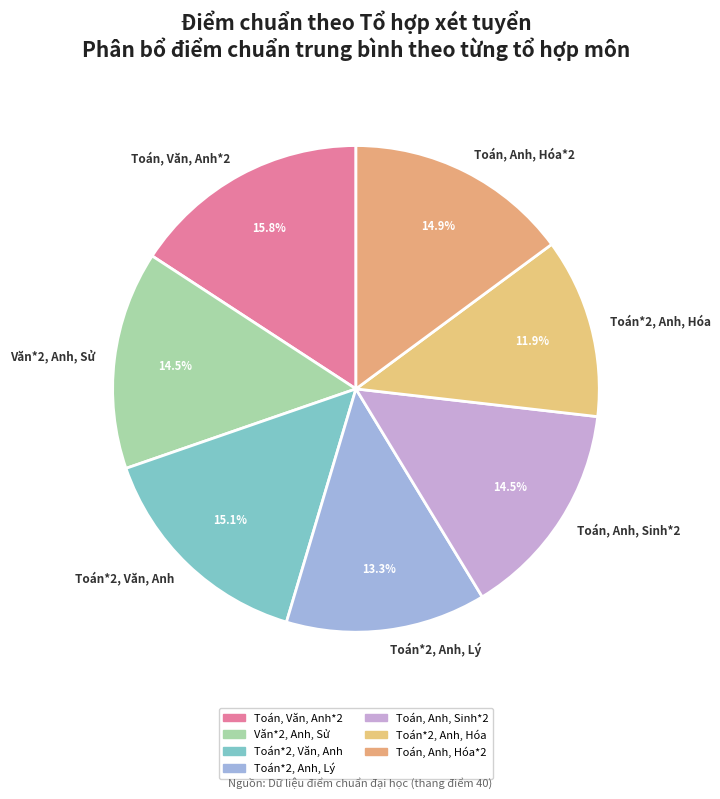

The Toán, Anh, Sinh*2 slice represents 4% of the pie. True or false?

False